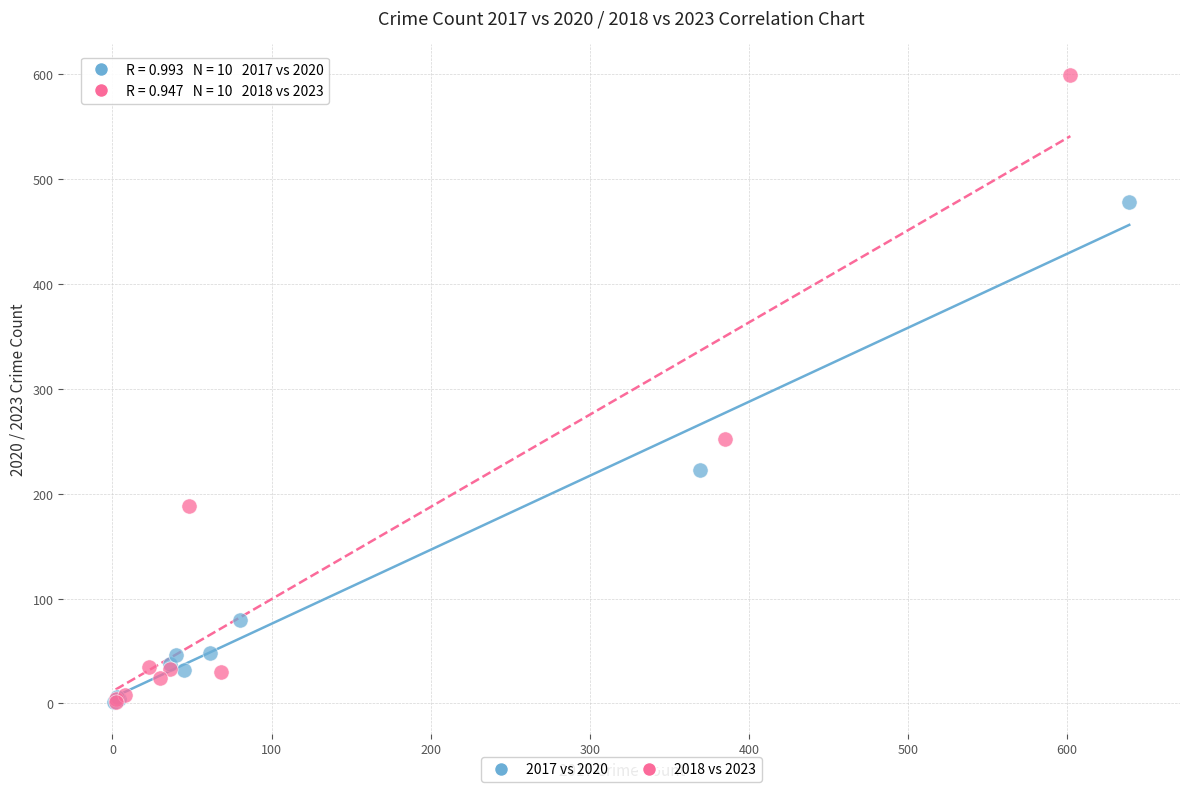

Which series has the largest Y range (max minus min)?

2018 vs 2023